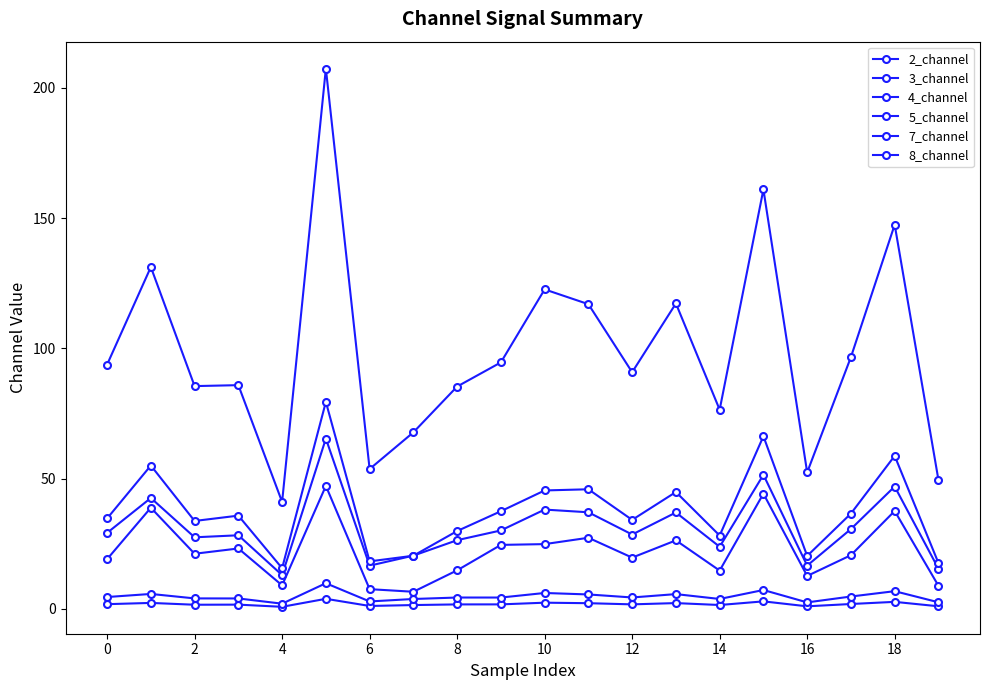

How many lines are shown in the chart?

6